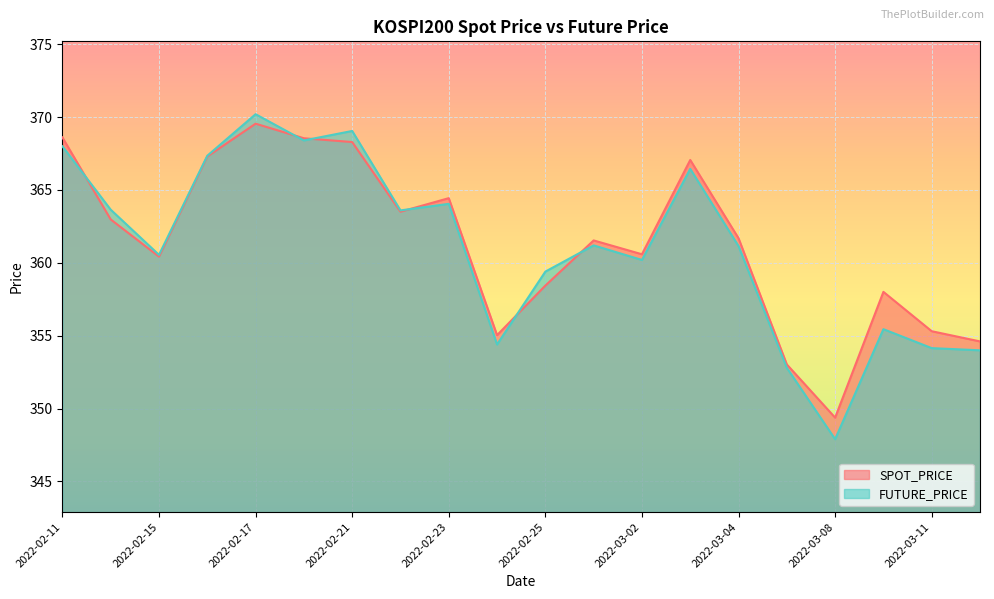

Which series has the largest range (max minus min)?

FUTURE_PRICE